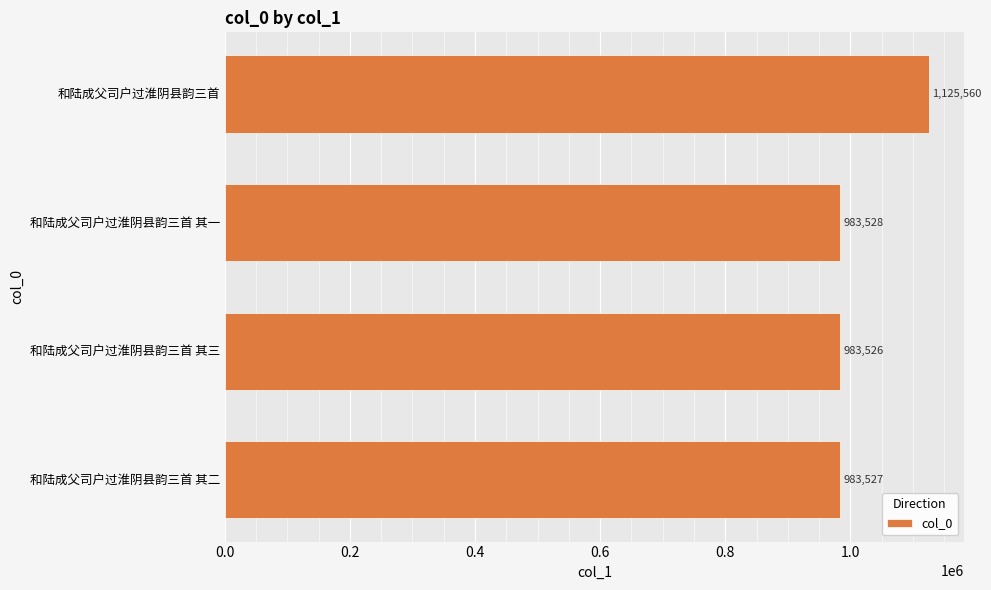

Reading bottom to top, list all the values displayed in this chart.

983527	983526	983528	1125560